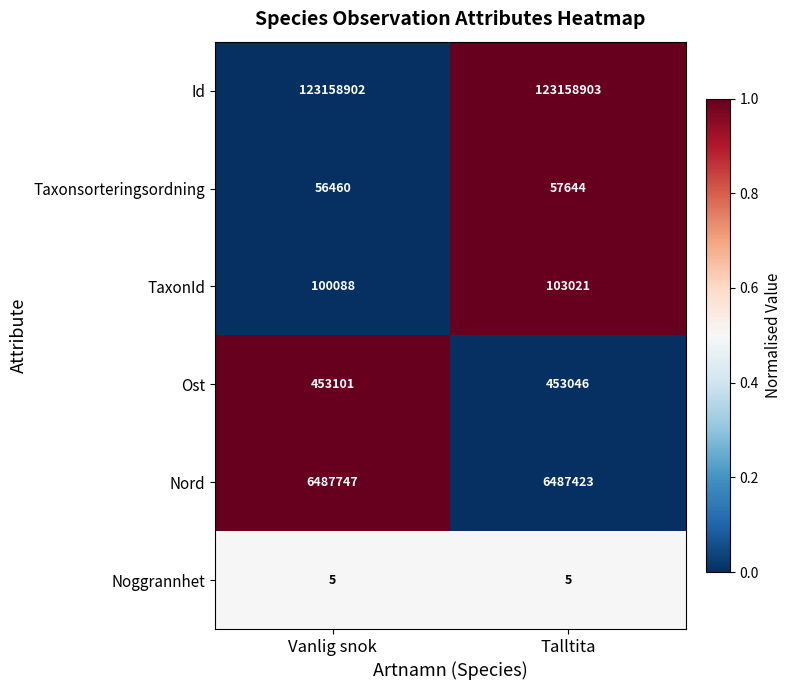

Which series has the largest total across all categories?

Id